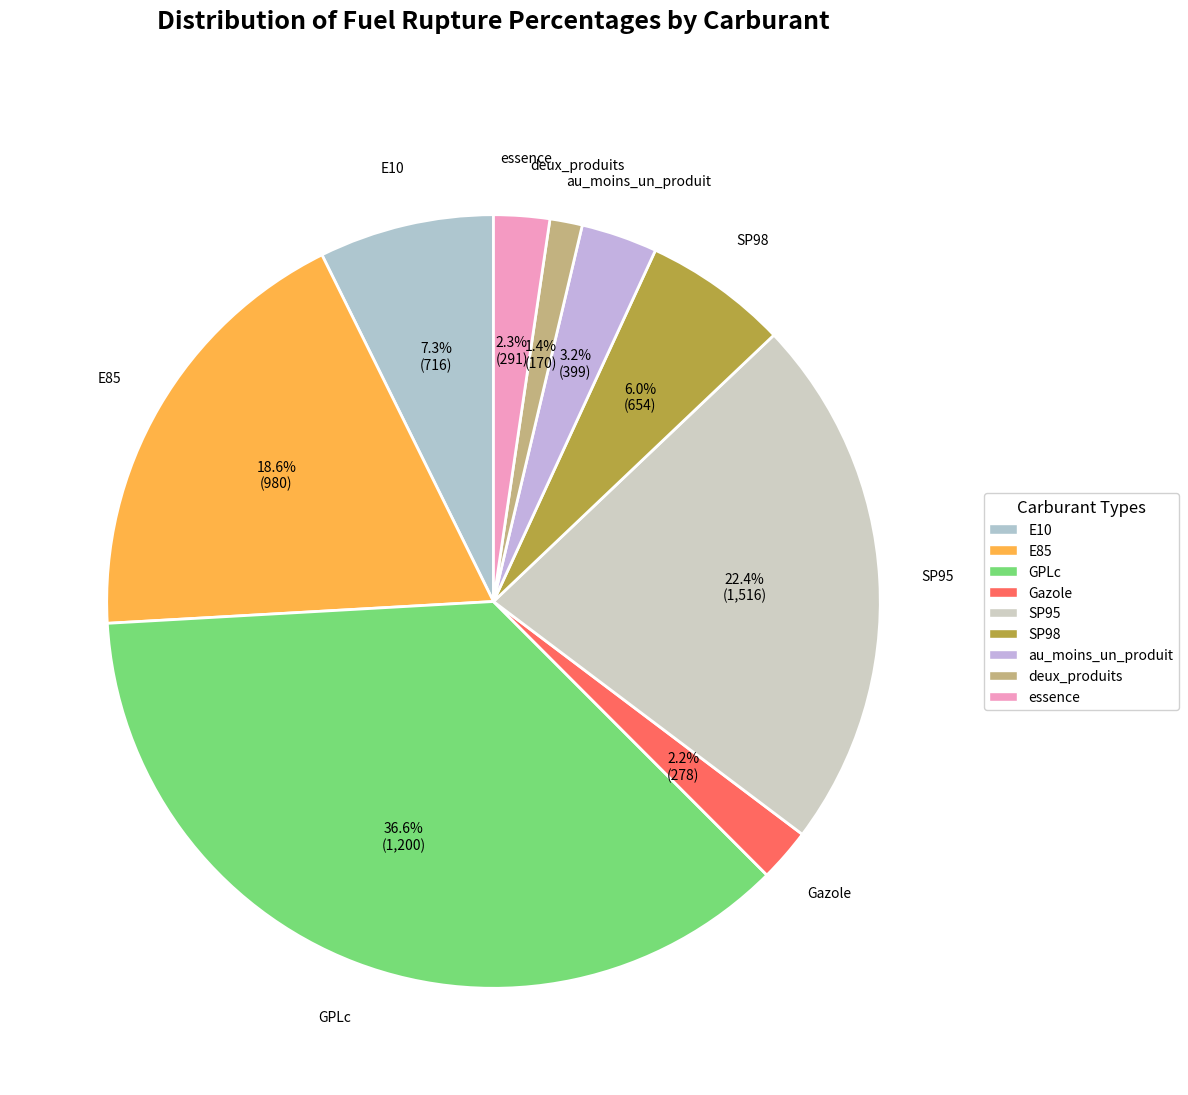

What percentage is the Gazole slice, to the nearest percent?

2%